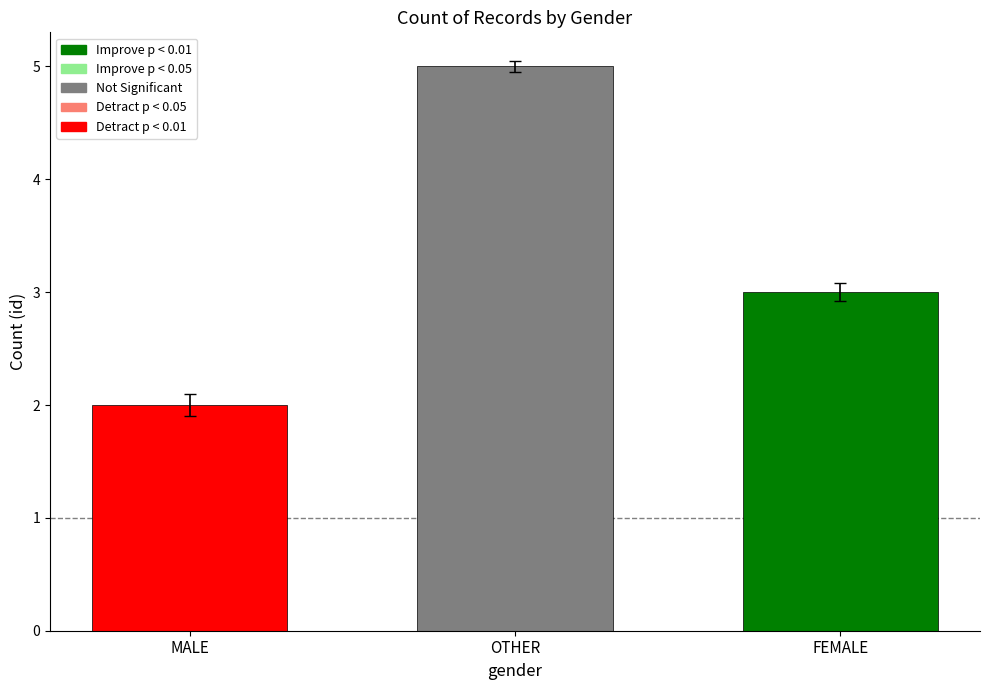

Reading left to right, list all the values displayed in this chart.

MALE=2	OTHER=5	FEMALE=3